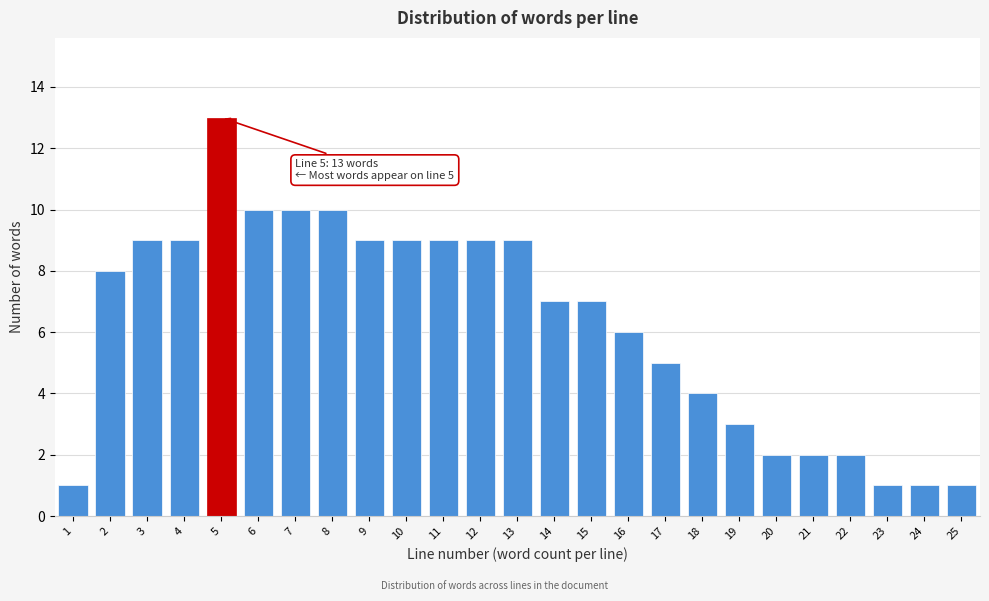

Reading left to right, extract all data points from this chart.

1=1	2=8	3=9	4=9	5=13	6=10	7=10	8=10	9=9	10=9	11=9	12=9	13=9	14=7	15=7	16=6	17=5	18=4	19=3	20=2	21=2	22=2	23=1	24=1	25=1